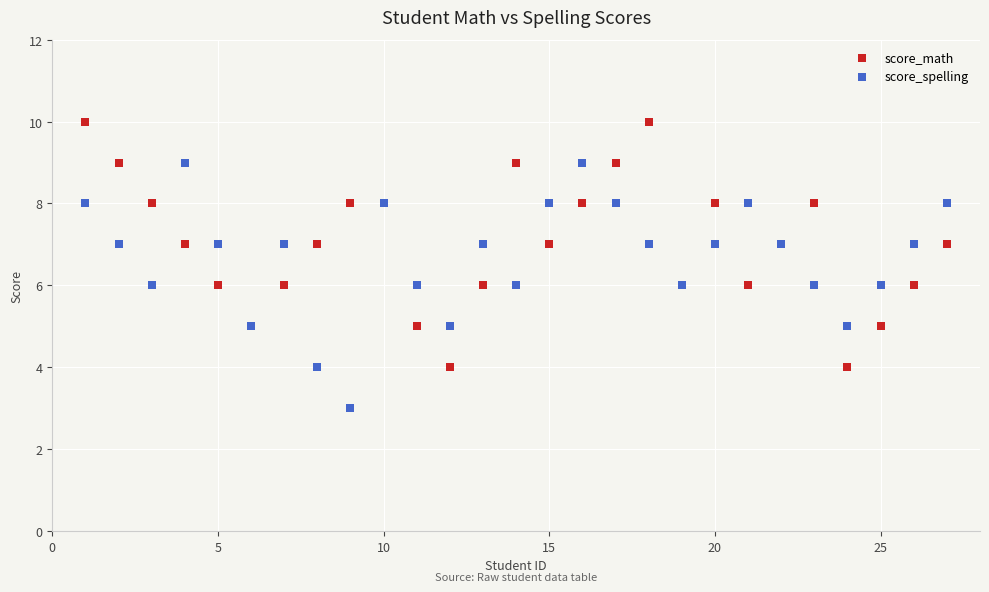

What are all the series names shown in the legend?

score_math, score_spelling